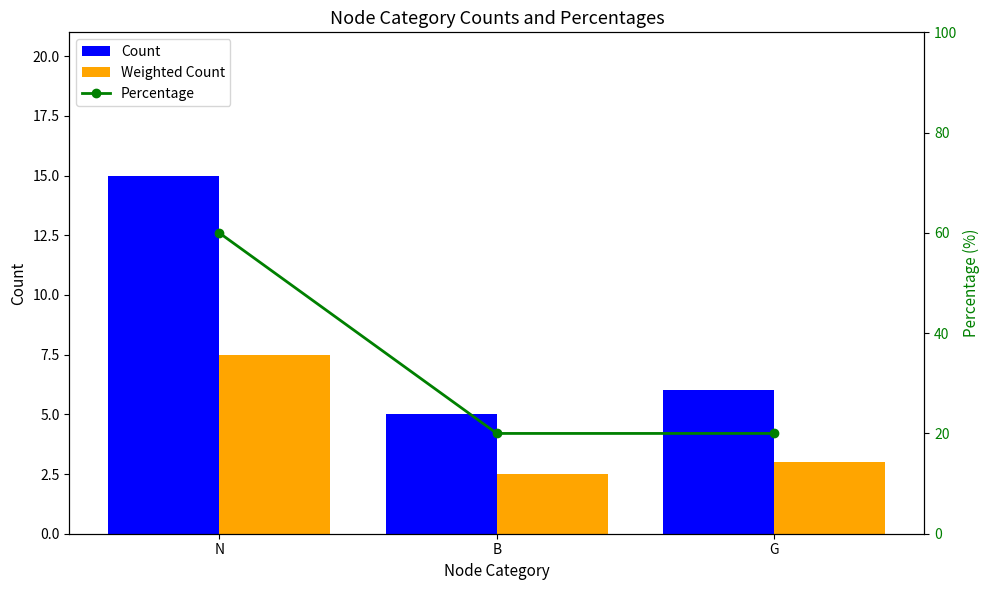

Which category has the lowest value across all series?

B